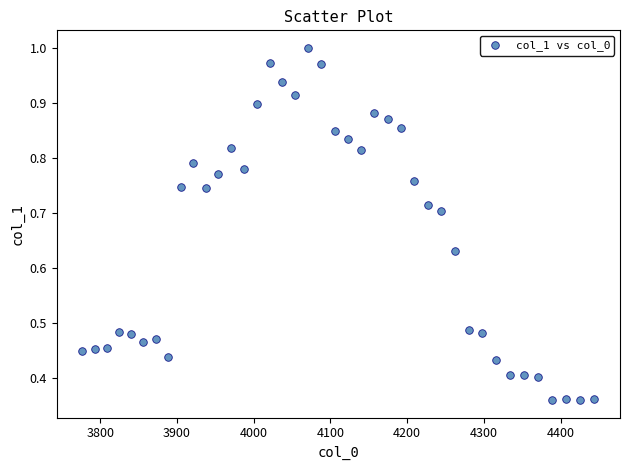

What is the range of X values (max minus min)?

667.4